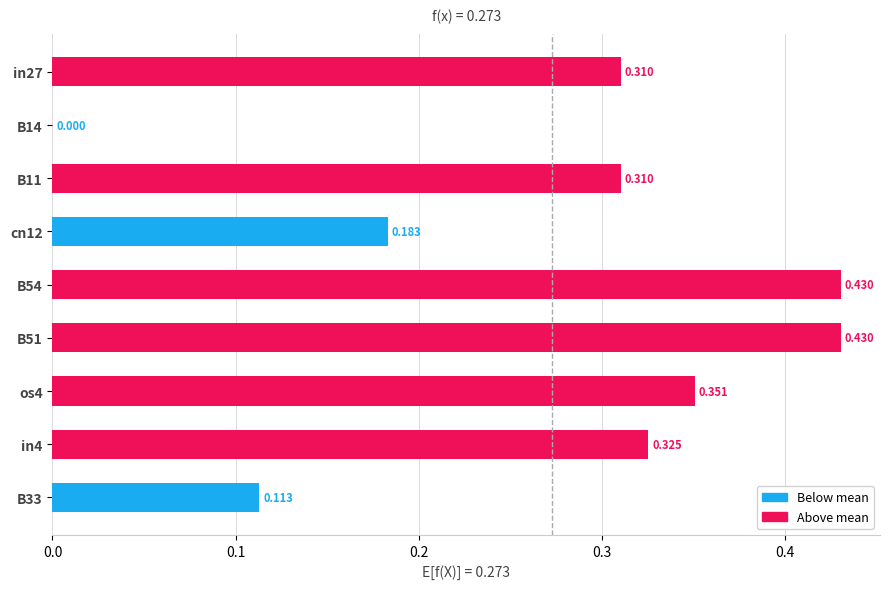

How many values are above zero?

8